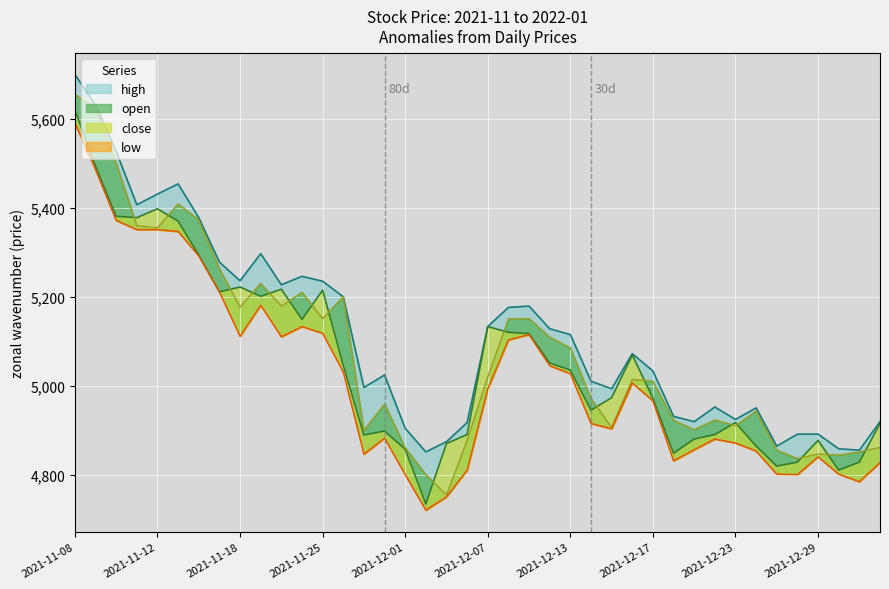

What is the label of the 4th point from the left?

2021-11-11